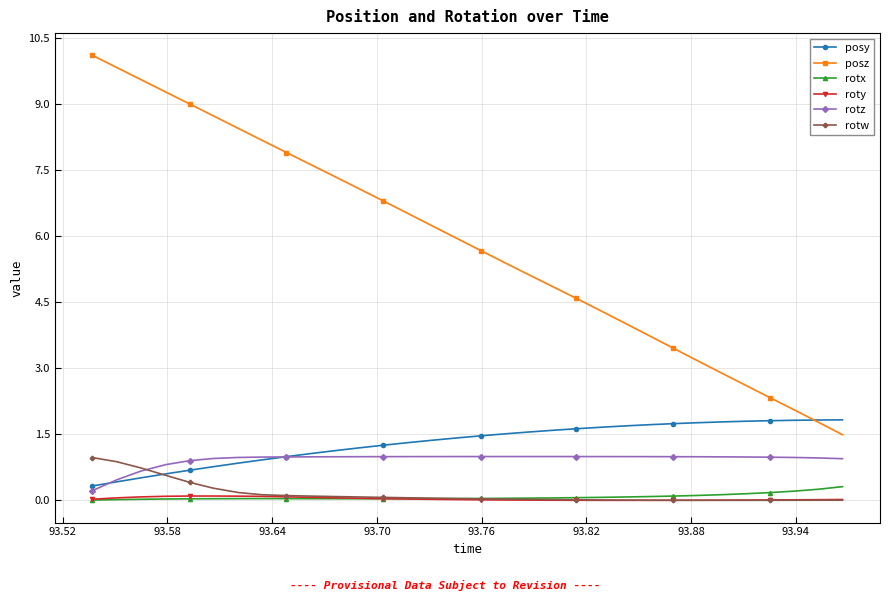

True or false: roty has more than 0 points higher than both neighbors.

True